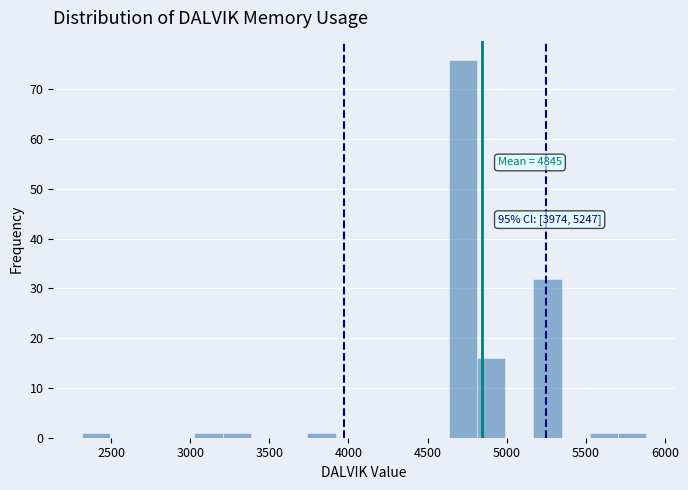

Around what value on the x-axis is the tallest bar? Give the approximate position of its centre, as read against the axis.

4700